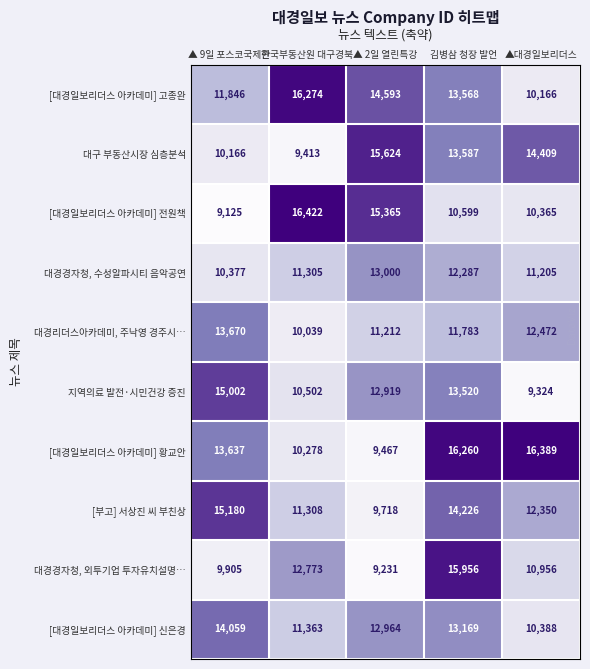

The 대경경자청, 외투기업 투자유치설명… series shows 10956 at ▲대경일보리더스. True or false?

True